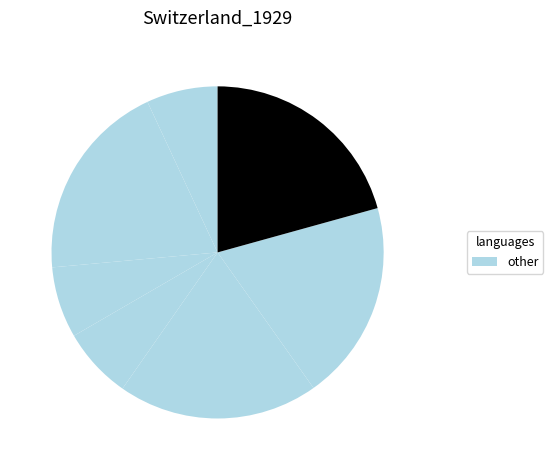

How many segments does this pie chart have?

7